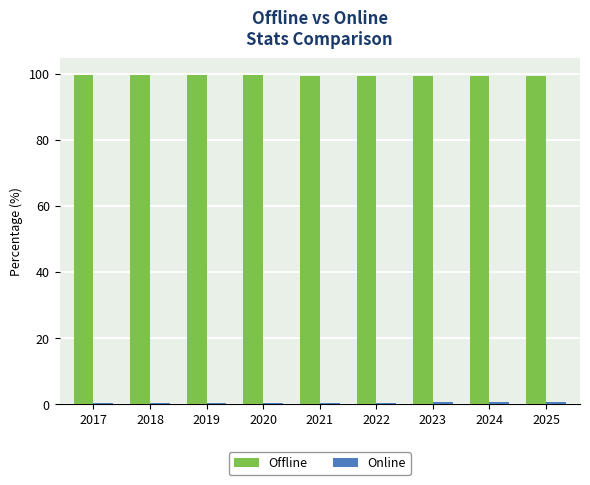

Is it true that Offline equals 41.5 at 2025?

False